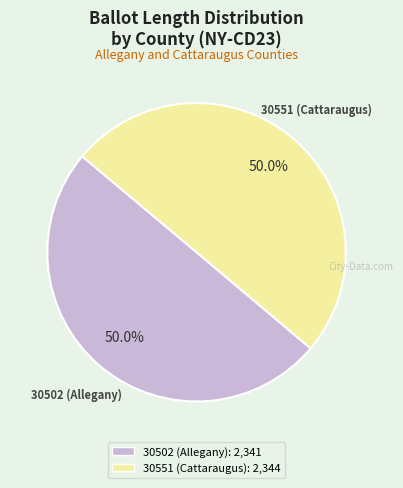

To the nearest percent, what portion does 30502 (Allegany) represent?

50%